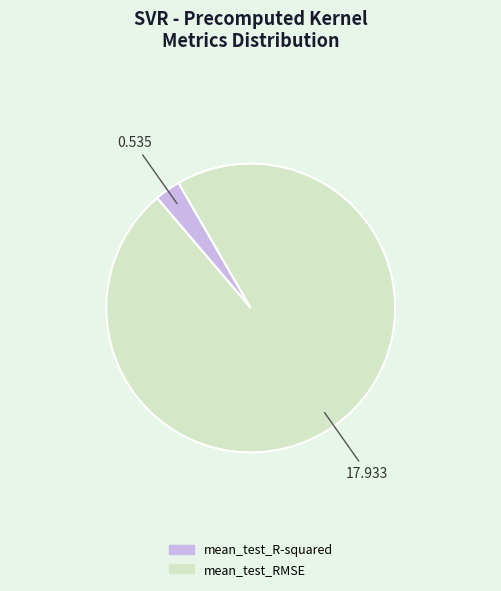

Is there a majority slice in this chart?

Yes